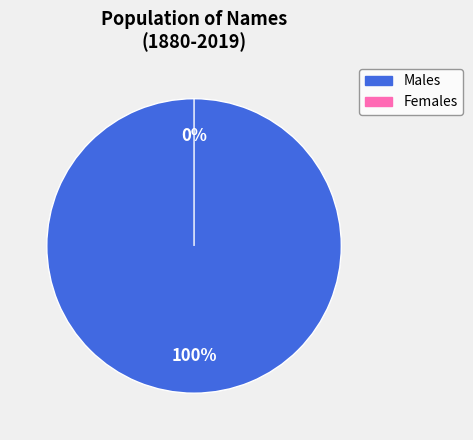

The Boys slice represents 99% of the pie. True or false?

False